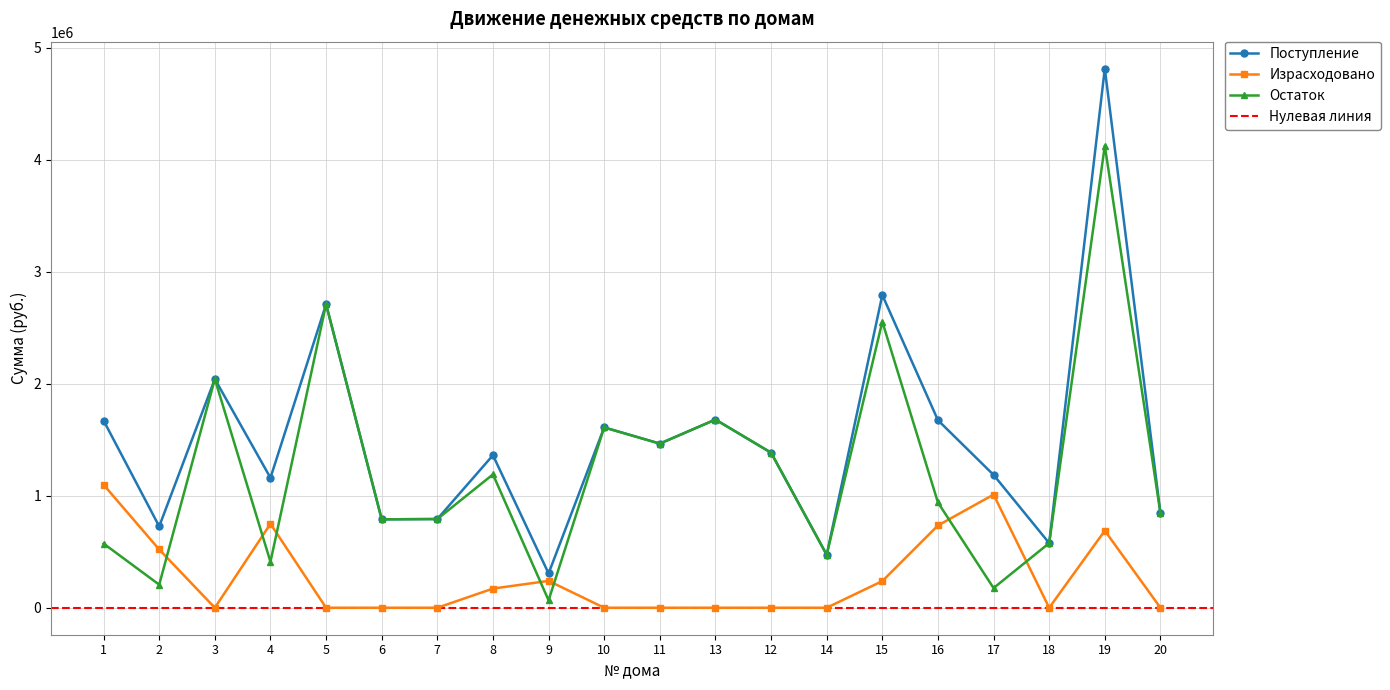

What are all the series names shown in the legend?

Поступление, Израсходовано, Остаток